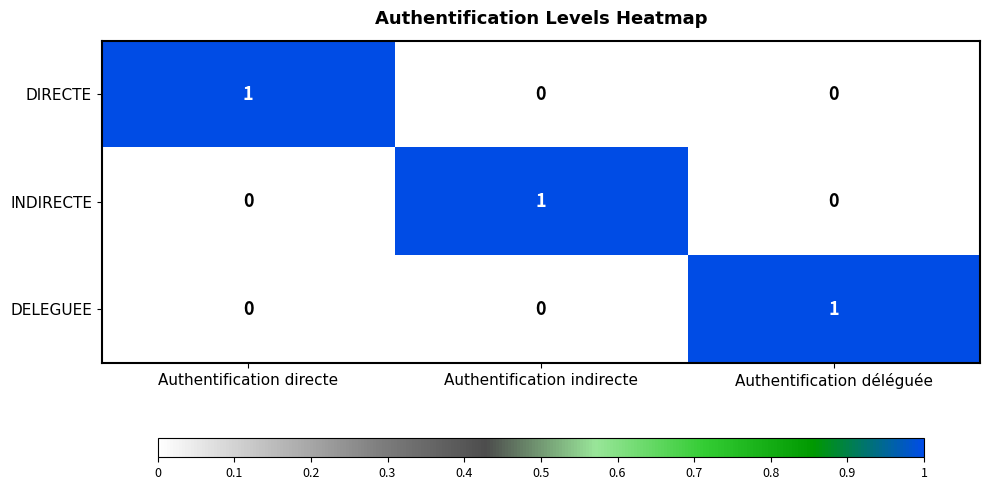

The INDIRECTE series shows 1 at Authentification indirecte. True or false?

True